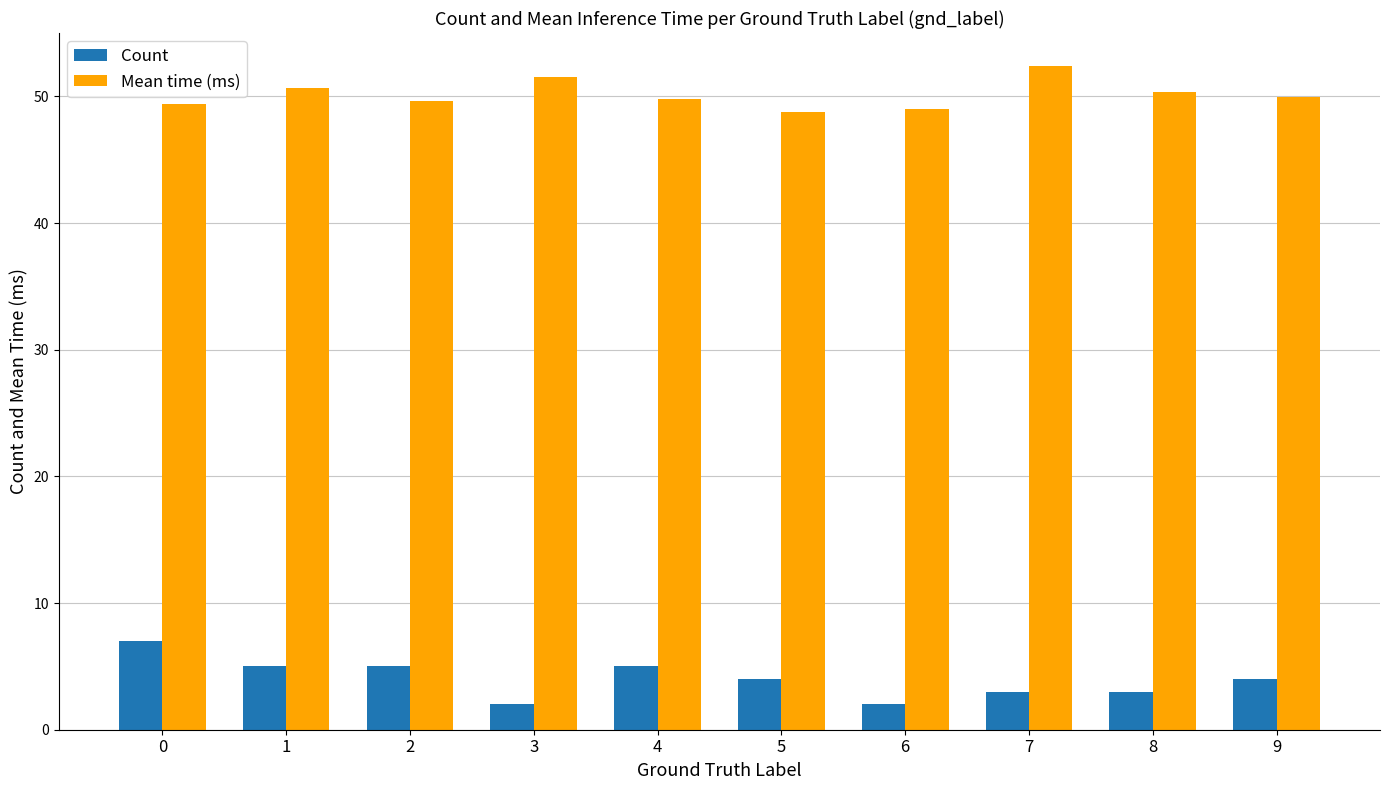

What is the greatest value displayed?

52.4